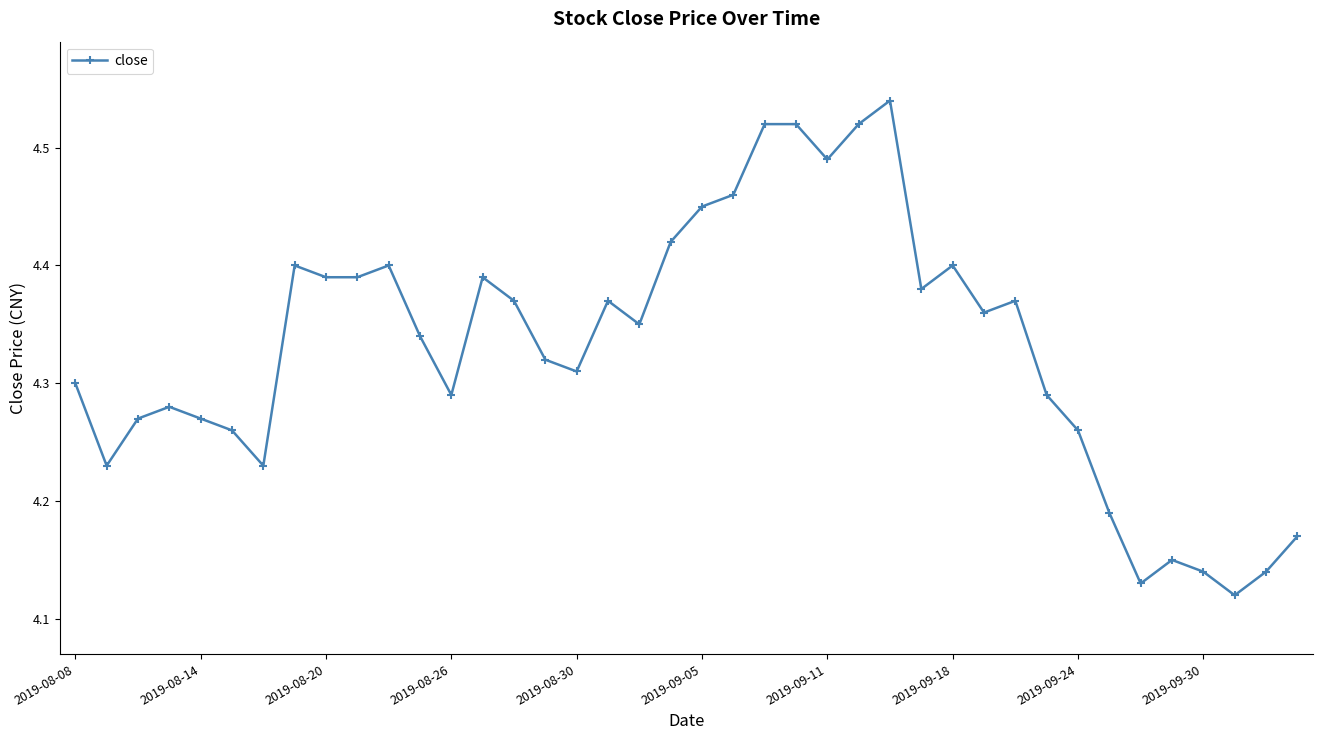

Count the number of categories in the chart.

40